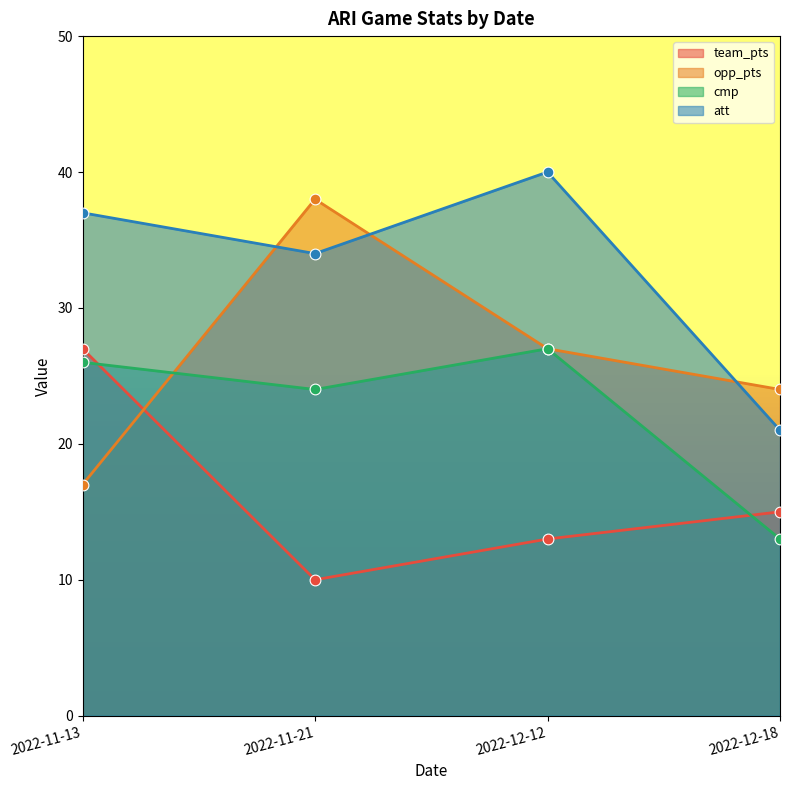

What is the total value across all series at 2022-12-12?

107